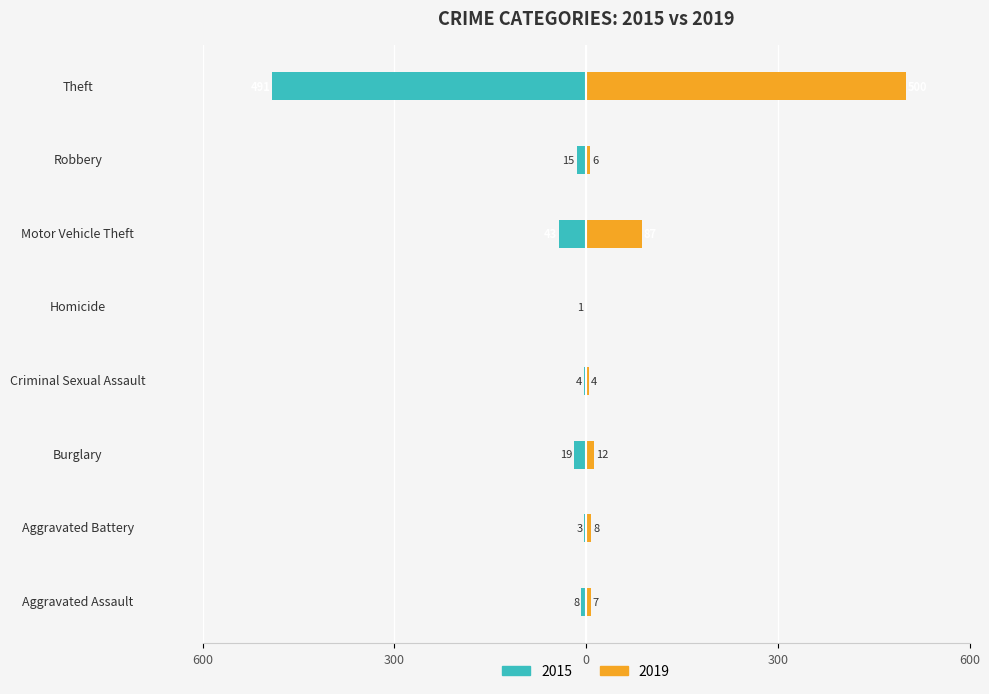

Between Aggravated Assault and Homicide, which series saw the biggest shift?

2015